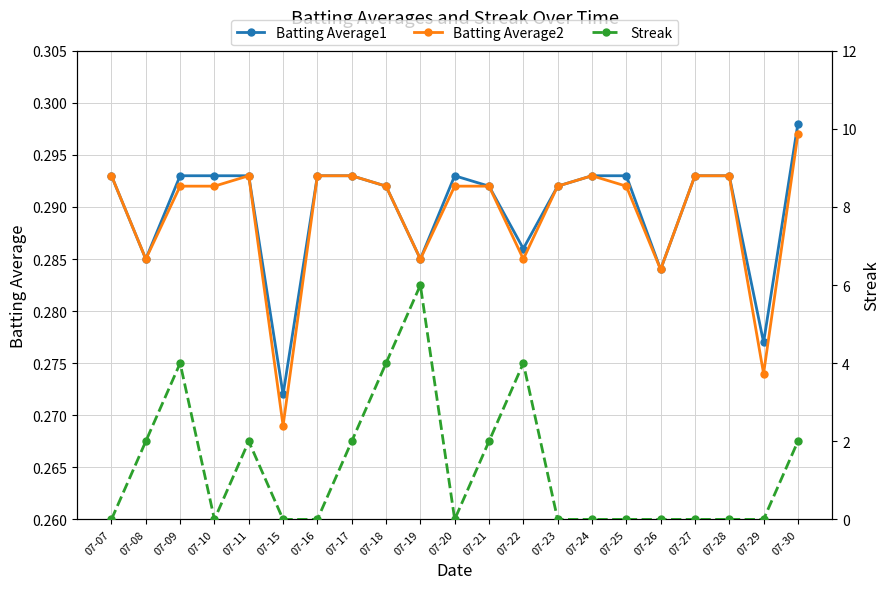

Reading left to right, extract all data points from this chart.

Batting Average1: 07-07=0.3	07-08=0.3	07-09=0.3	07-10=0.3	07-11=0.3	07-15=0.3	07-16=0.3	07-17=0.3	07-18=0.3	07-19=0.3	07-20=0.3	07-21=0.3	07-22=0.3	07-23=0.3	07-24=0.3	07-25=0.3	07-26=0.3	07-27=0.3	07-28=0.3	07-29=0.3	07-30=0.3
Batting Average2: 07-07=0.3	07-08=0.3	07-09=0.3	07-10=0.3	07-11=0.3	07-15=0.3	07-16=0.3	07-17=0.3	07-18=0.3	07-19=0.3	07-20=0.3	07-21=0.3	07-22=0.3	07-23=0.3	07-24=0.3	07-25=0.3	07-26=0.3	07-27=0.3	07-28=0.3	07-29=0.3	07-30=0.3
Streak: 07-07=0.0	07-08=2.0	07-09=4.0	07-10=0.0	07-11=2.0	07-15=0.0	07-16=0.0	07-17=2.0	07-18=4.0	07-19=6.0	07-20=0.0	07-21=2.0	07-22=4.0	07-23=0.0	07-24=0.0	07-25=0.0	07-26=0.0	07-27=0.0	07-28=0.0	07-29=0.0	07-30=2.0